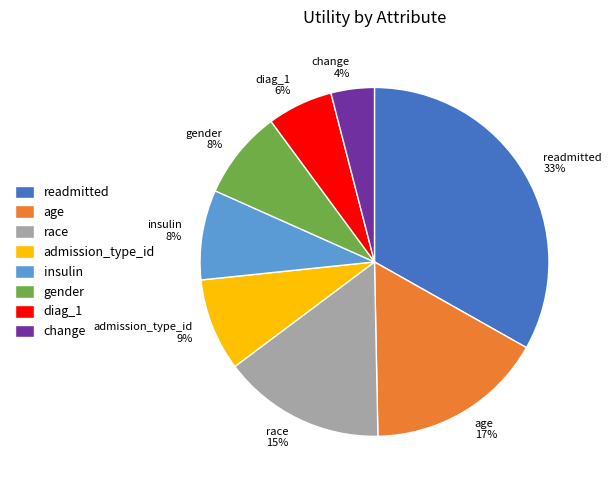

Does any single category account for the majority?

No